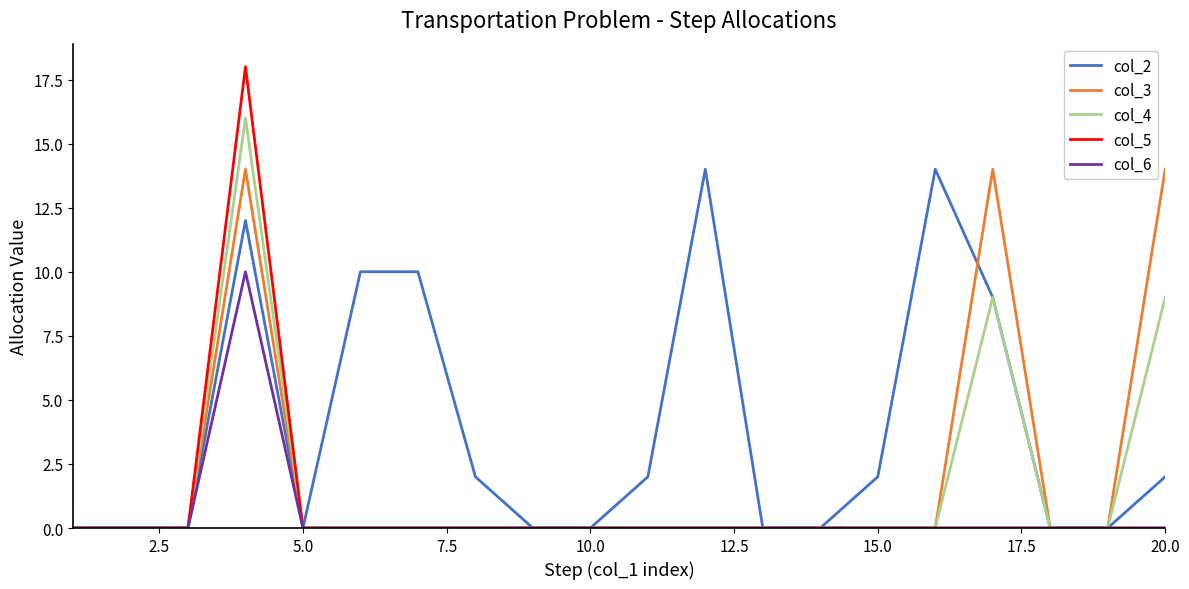

Which series has the largest total across all categories?

col_2